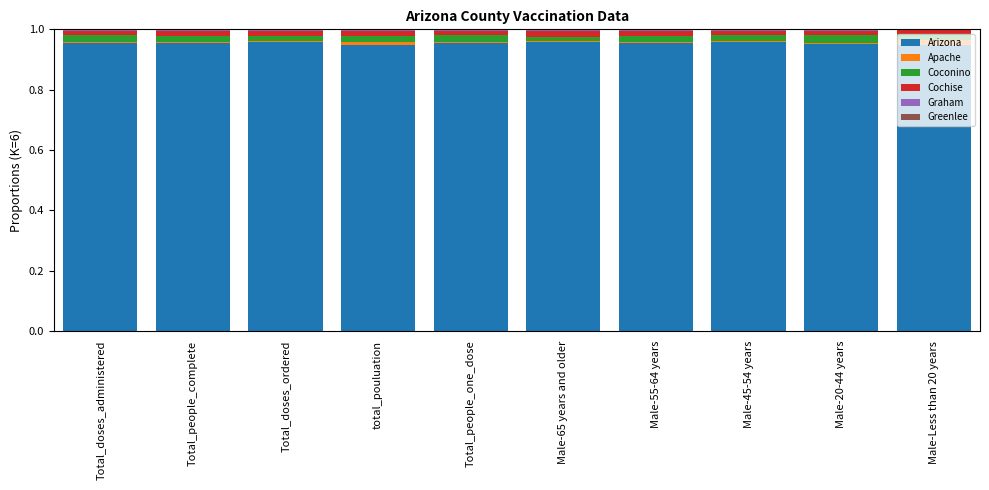

The value of Arizona at Male-45-54 years is 1.4. True or false?

False